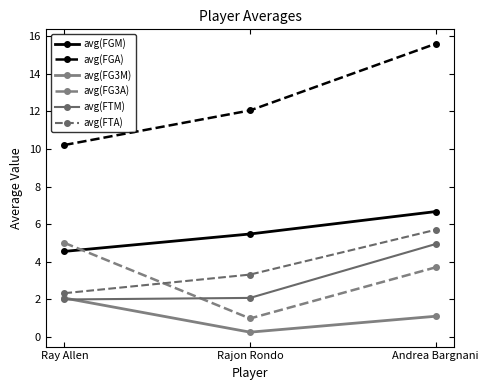

True or false: avg(FG3M) has a value of 0.2 at Rajon Rondo.

True